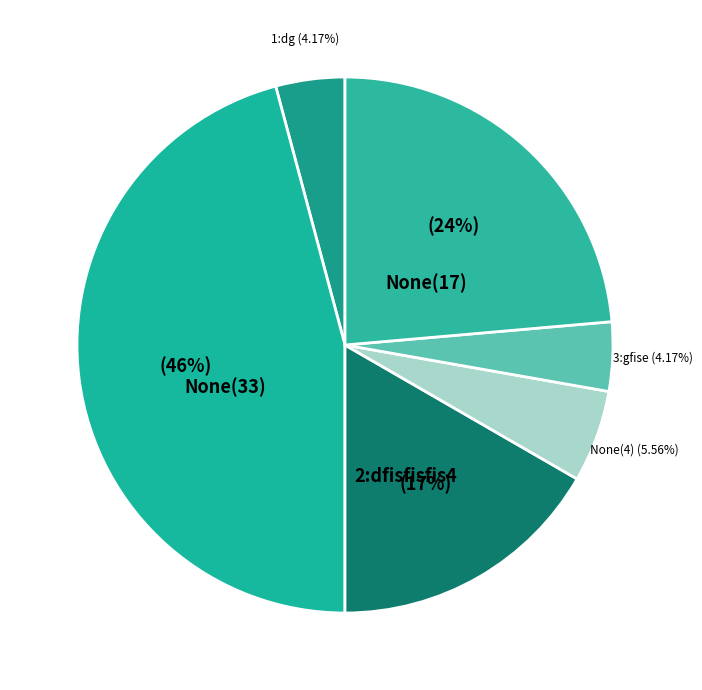

Combined, do None(4) and None(33) account for over 50%?

Yes